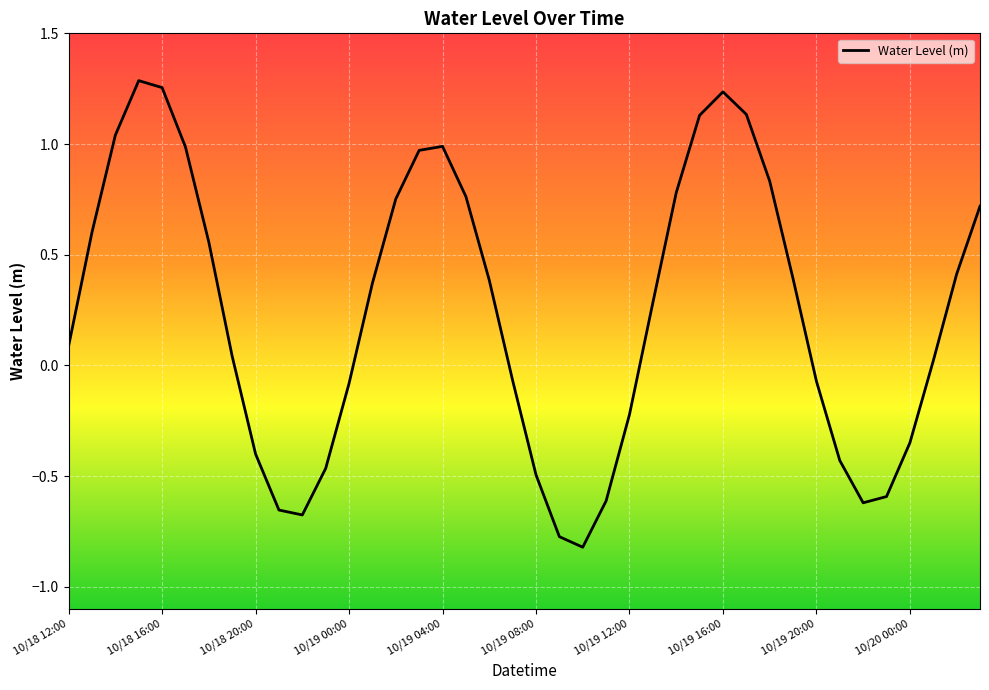

List the labels in order of value, smallest first.

10/19 10:00, 10/19 09:00, 10/18 22:00, 10/18 21:00, 10/19 22:00, 10/19 11:00, 10/19 23:00, 10/19 08:00, 10/18 23:00, 10/19 21:00, 10/18 20:00, 10/20 00:00, 10/19 12:00, 10/19 00:00, 10/19 20:00, 10/19 07:00, 10/20 01:00, 10/18 19:00, 10/18 12:00, 10/19 13:00, 10/19 01:00, 10/19 06:00, 10/19 19:00, 10/20 02:00, 10/18 18:00, 10/18 13:00, 10/20 03:00, 10/19 02:00, 10/19 05:00, 10/19 14:00, 10/19 18:00, 10/19 03:00, 10/18 17:00, 10/19 04:00, 10/18 14:00, 10/19 15:00, 10/19 17:00, 10/19 16:00, 10/18 16:00, 10/18 15:00